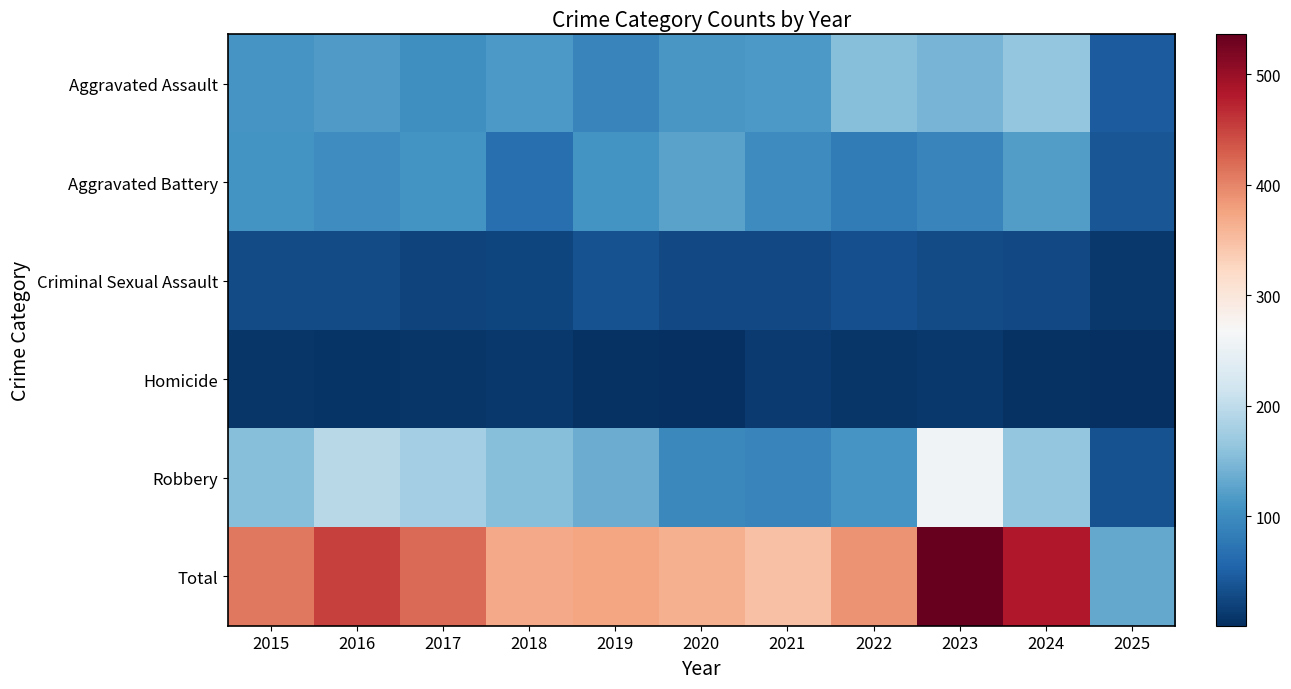

At how many categories does at least one series exceed 322?

10